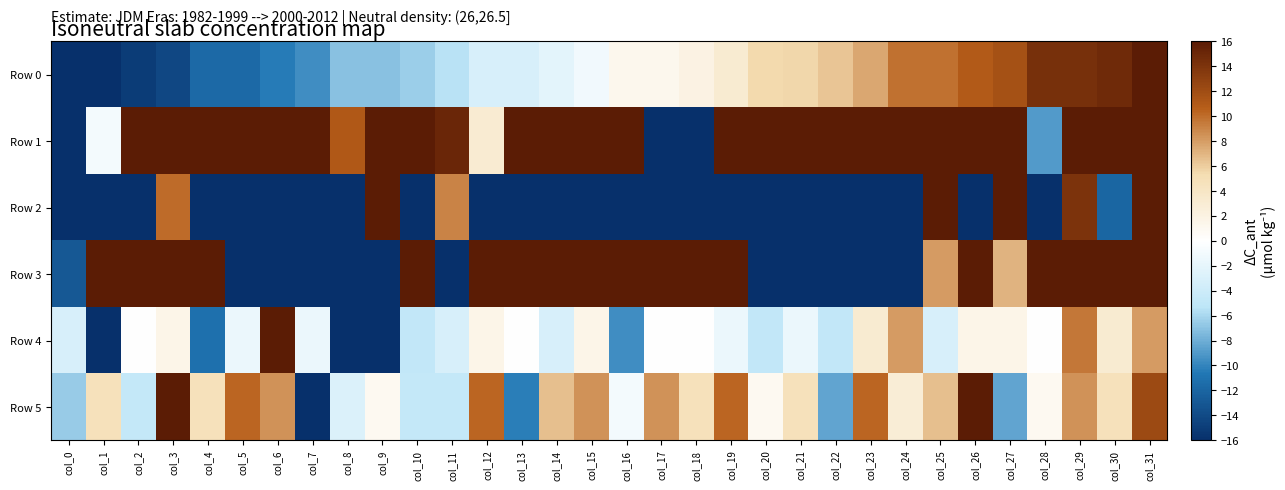

Which series has the largest total across all categories?

Row 1